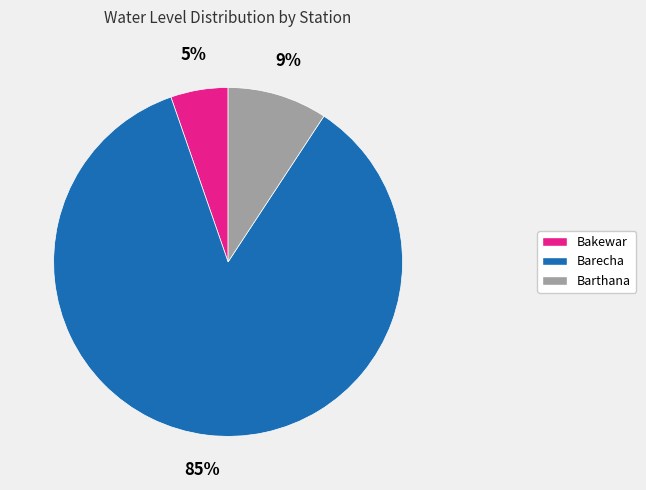

To the nearest percent, what is the combined percentage of Bakewar and Barecha?

91%